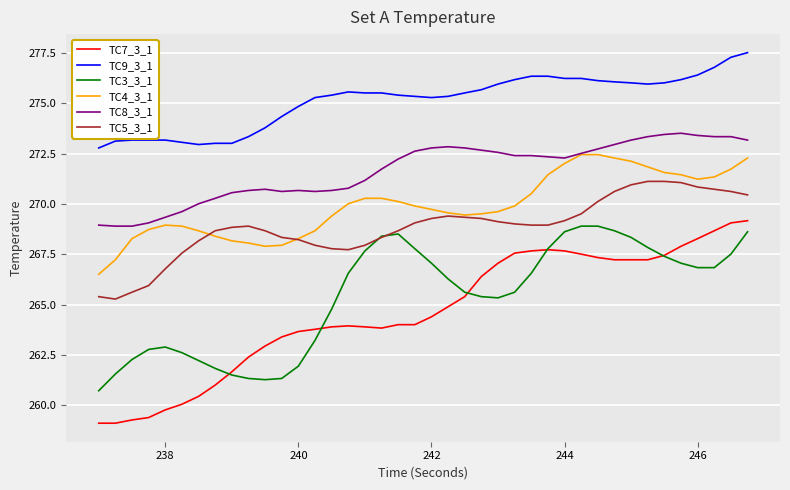

Which series has the largest total across all categories?

TC9_3_1